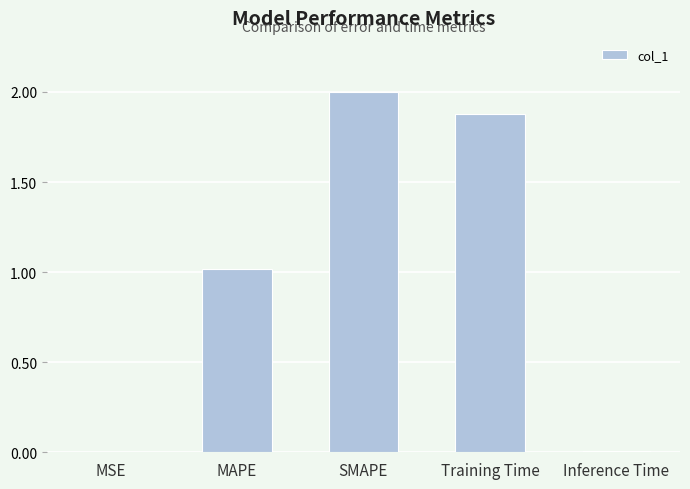

The chart shows a value of 2.5 at Training Time. True or false?

False